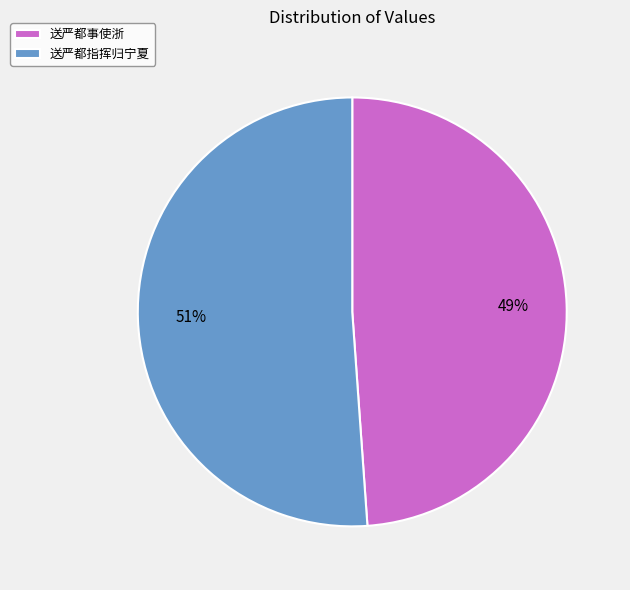

Which slice is the smallest?

送严都事使浙